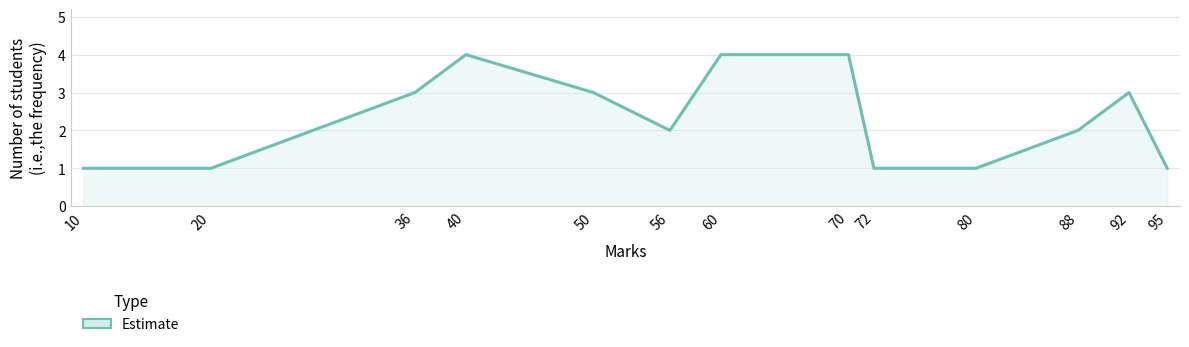

What is the sum of the values at 50 and 36?

6